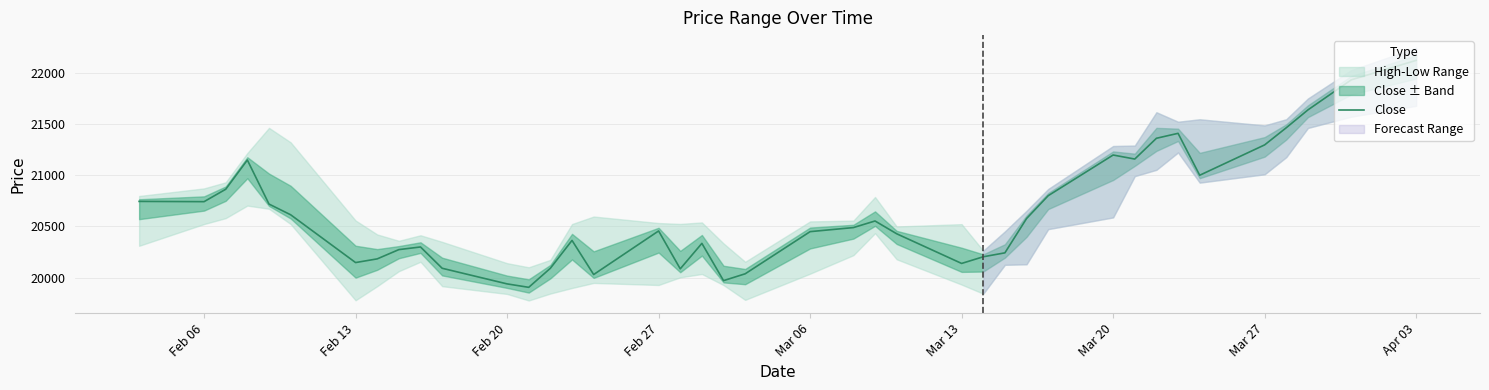

What is the difference between the maximum and minimum values?

2213.2